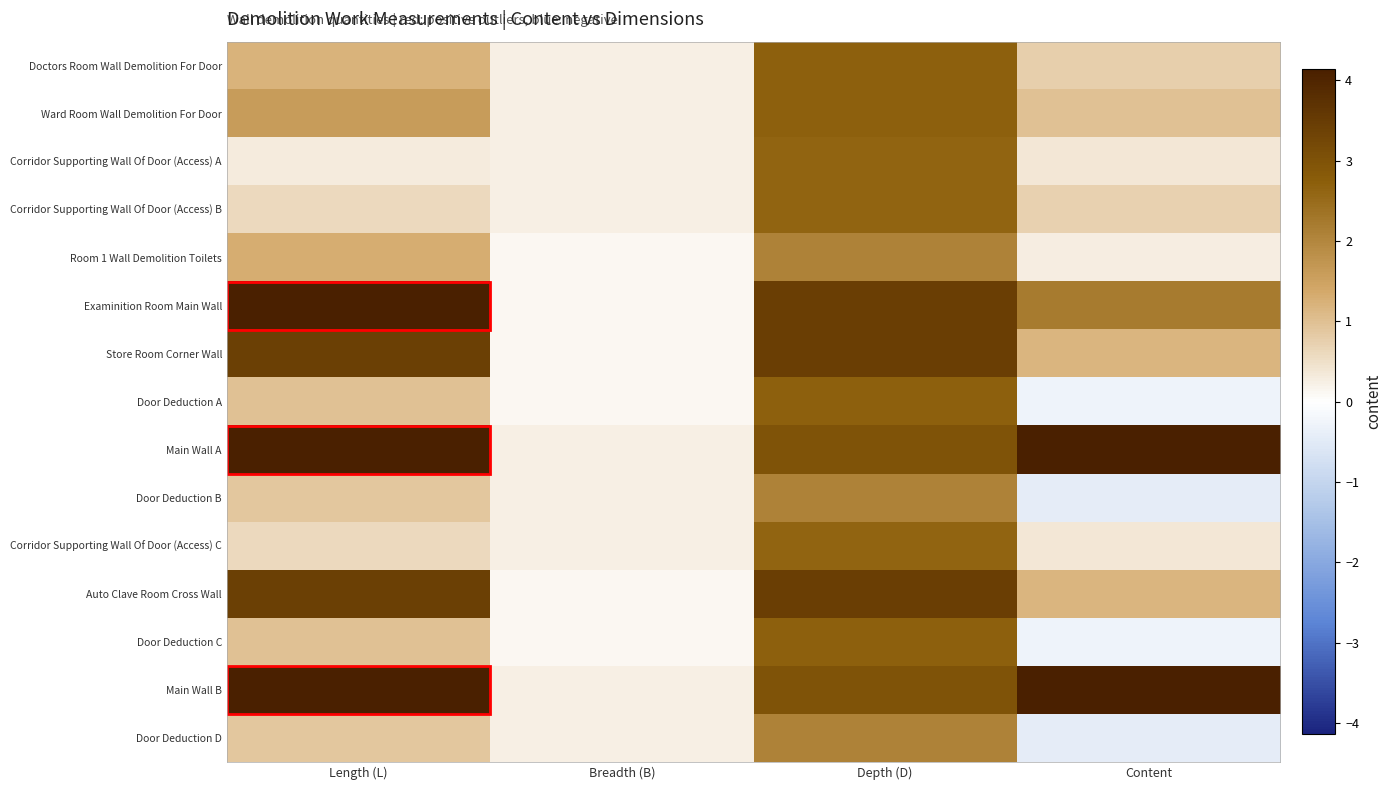

At how many categories does at least one series exceed 1?

3